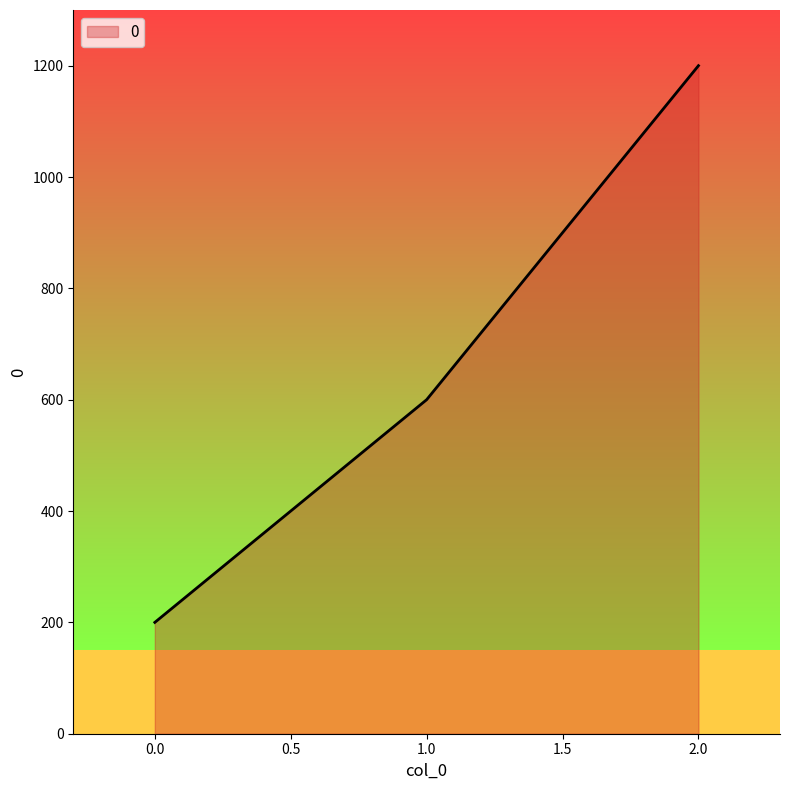

Where is the data nearest to the value 700?

1.0